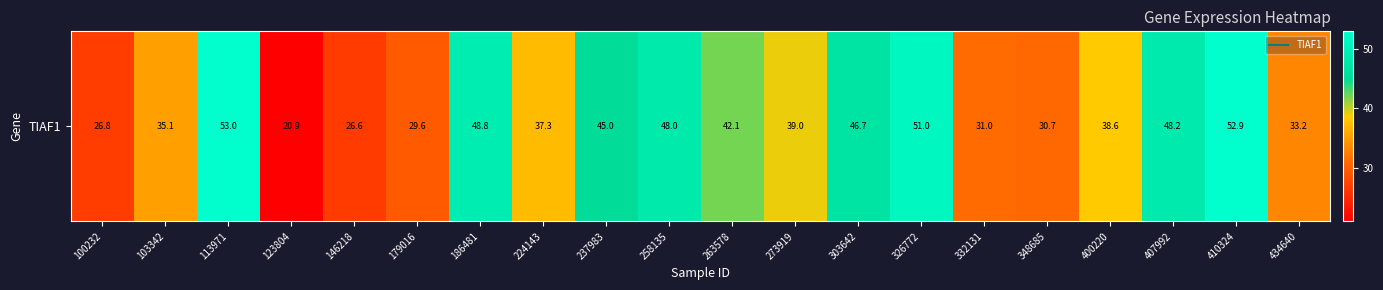

Which label corresponds to the smallest value in the chart?

123804